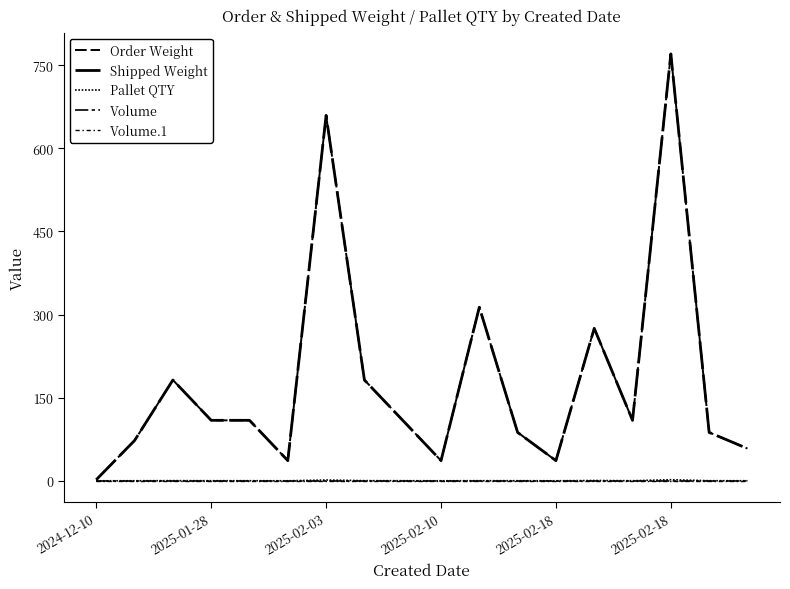

Is this an area chart (filled region under the line)?

No